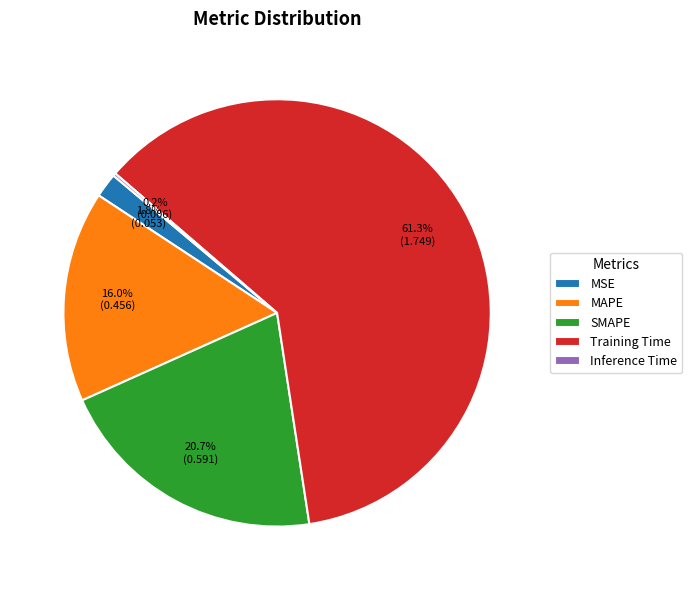

Which has a higher value, MSE or SMAPE?

SMAPE